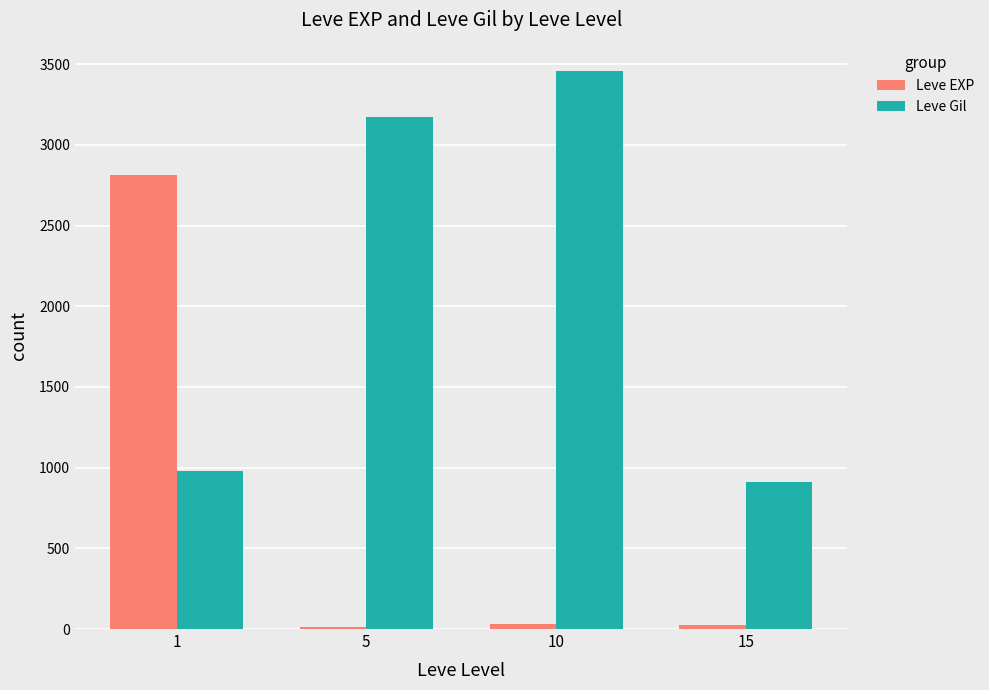

Is it true that Leve Gil equals 981 at 1?

True